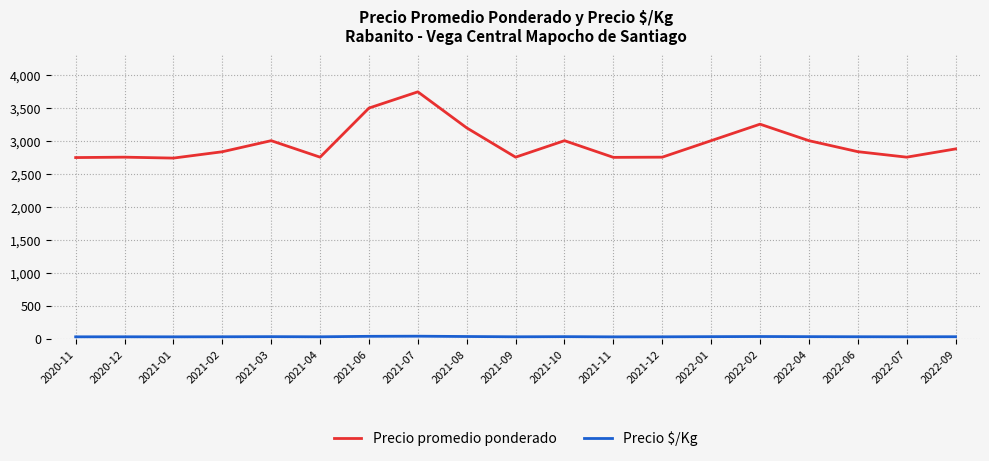

The value of Precio promedio ponderado at 2021-01 is 3997.6. True or false?

False